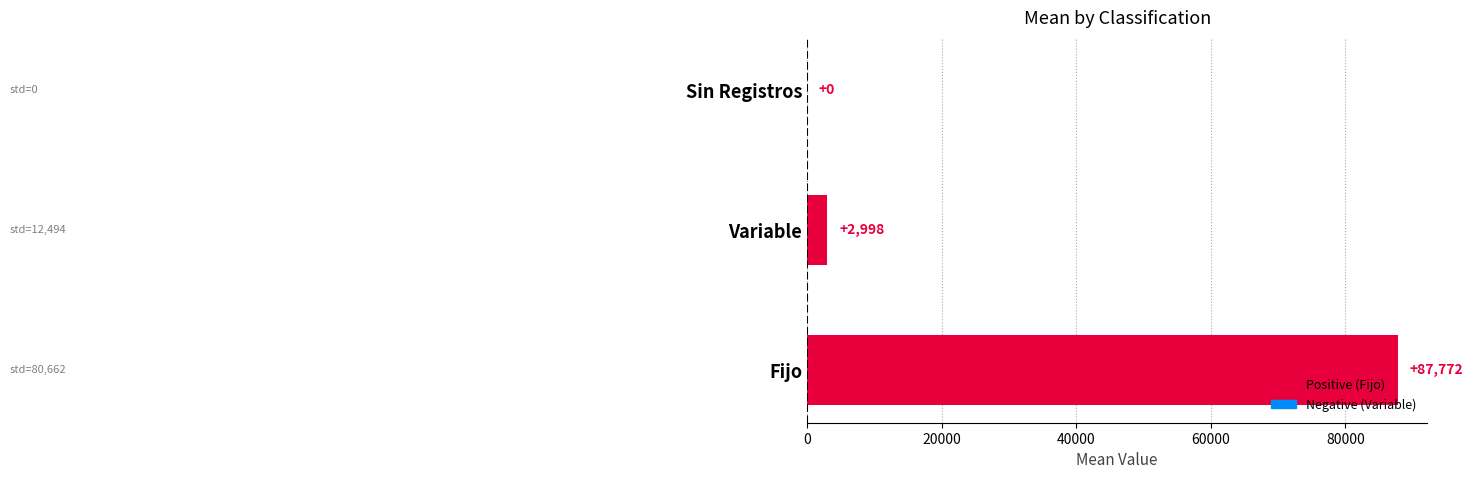

How many positive values are there?

2